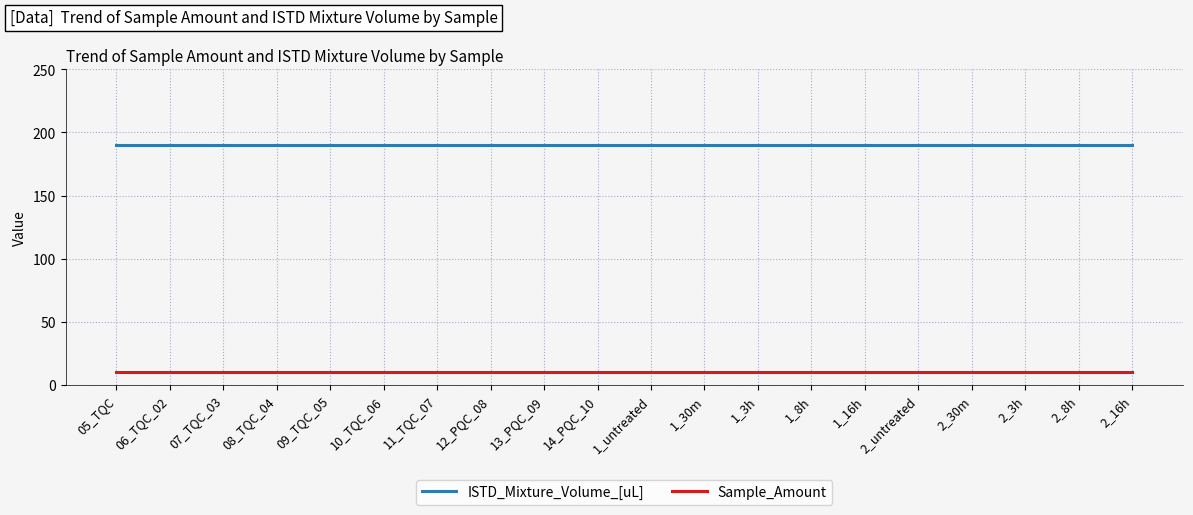

Reading right to left, what are all the values shown in this chart?

ISTD_Mixture_Volume_[uL]: 2_16h=190	2_8h=190	2_3h=190	2_30m=190	2_untreated=190	1_16h=190	1_8h=190	1_3h=190	1_30m=190	1_untreated=190	14_PQC_10=190	13_PQC_09=190	12_PQC_08=190	11_TQC_07=190	10_TQC_06=190	09_TQC_05=190	08_TQC_04=190	07_TQC_03=190	06_TQC_02=190	05_TQC=190
Sample_Amount: 2_16h=10	2_8h=10	2_3h=10	2_30m=10	2_untreated=10	1_16h=10	1_8h=10	1_3h=10	1_30m=10	1_untreated=10	14_PQC_10=10	13_PQC_09=10	12_PQC_08=10	11_TQC_07=10	10_TQC_06=10	09_TQC_05=10	08_TQC_04=10	07_TQC_03=10	06_TQC_02=10	05_TQC=10